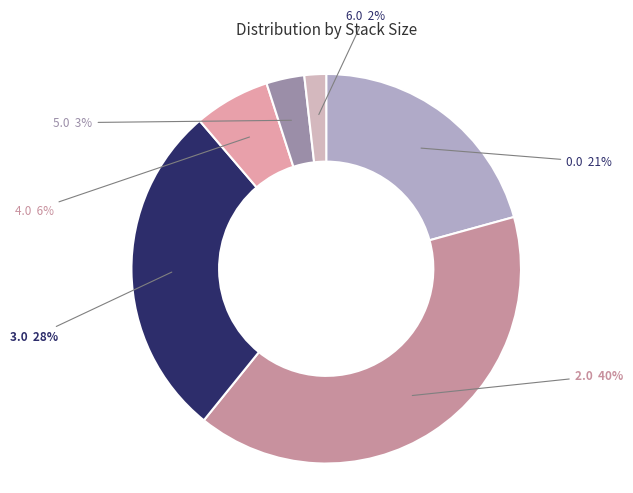

Rank the categories by value from lowest to highest.

6.0, 5.0, 4.0, 0.0, 3.0, 2.0